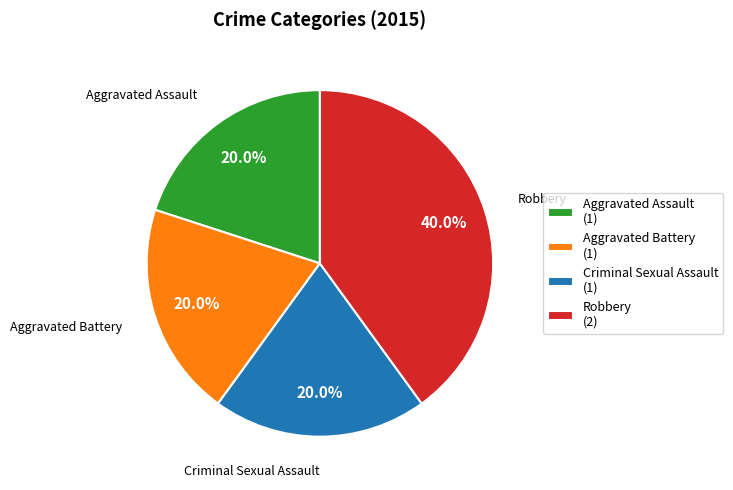

To the nearest percent, what is the combined percentage of Criminal Sexual Assault and Robbery?

60%